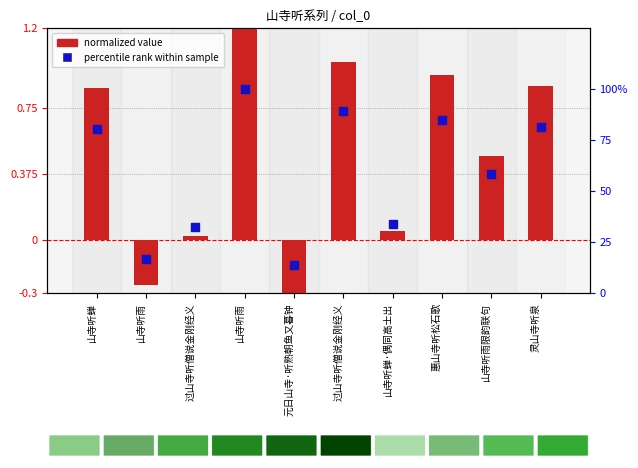

At which category is the sum across all series the highest?

山寺听雨